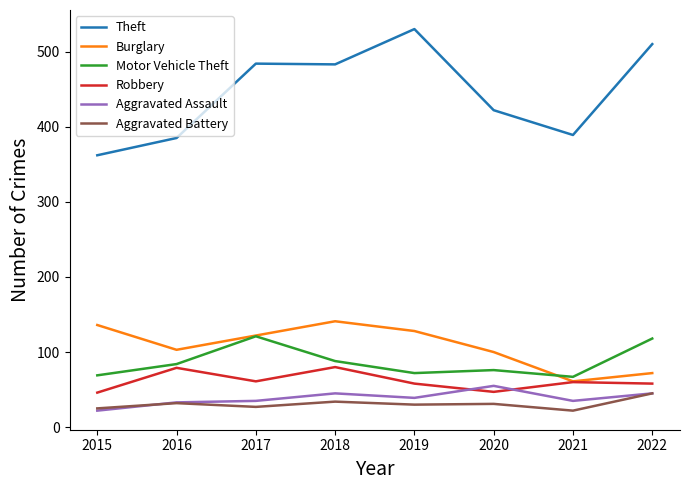

What is the total value across all series at 2022?

848